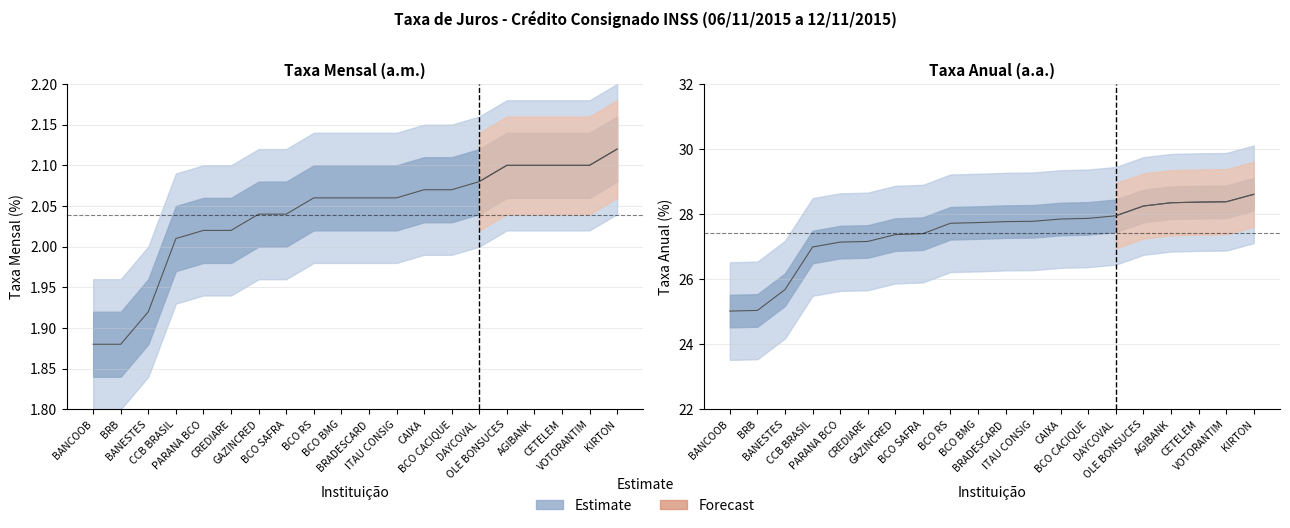

What position from the left is BRB?

2